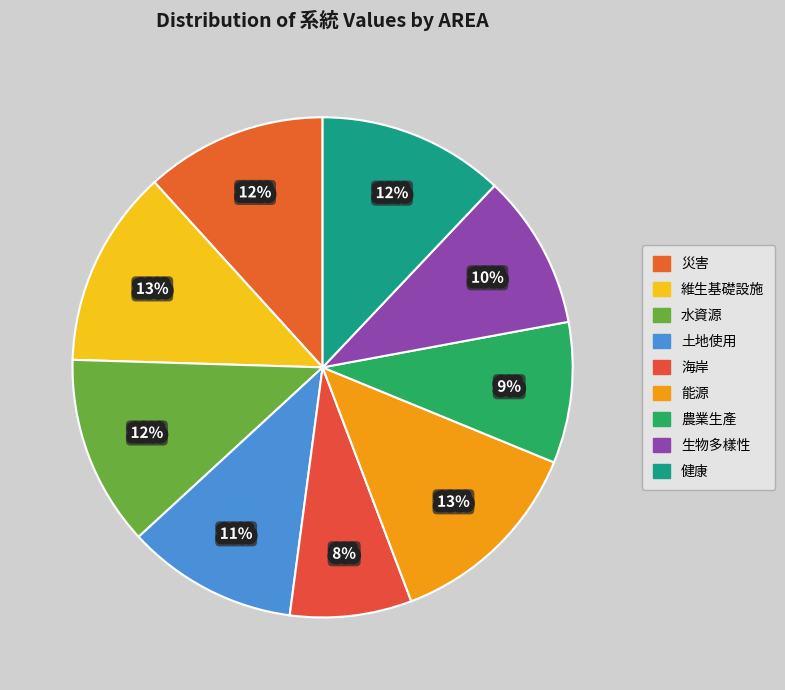

Does any single category account for the majority?

No